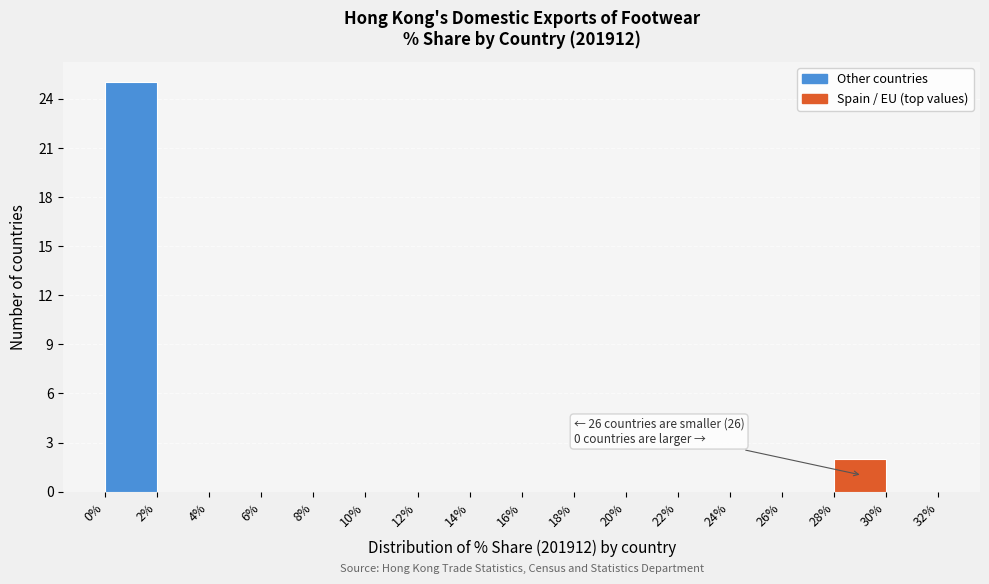

Which range on the x-axis has the tallest bar?

0% to 2%